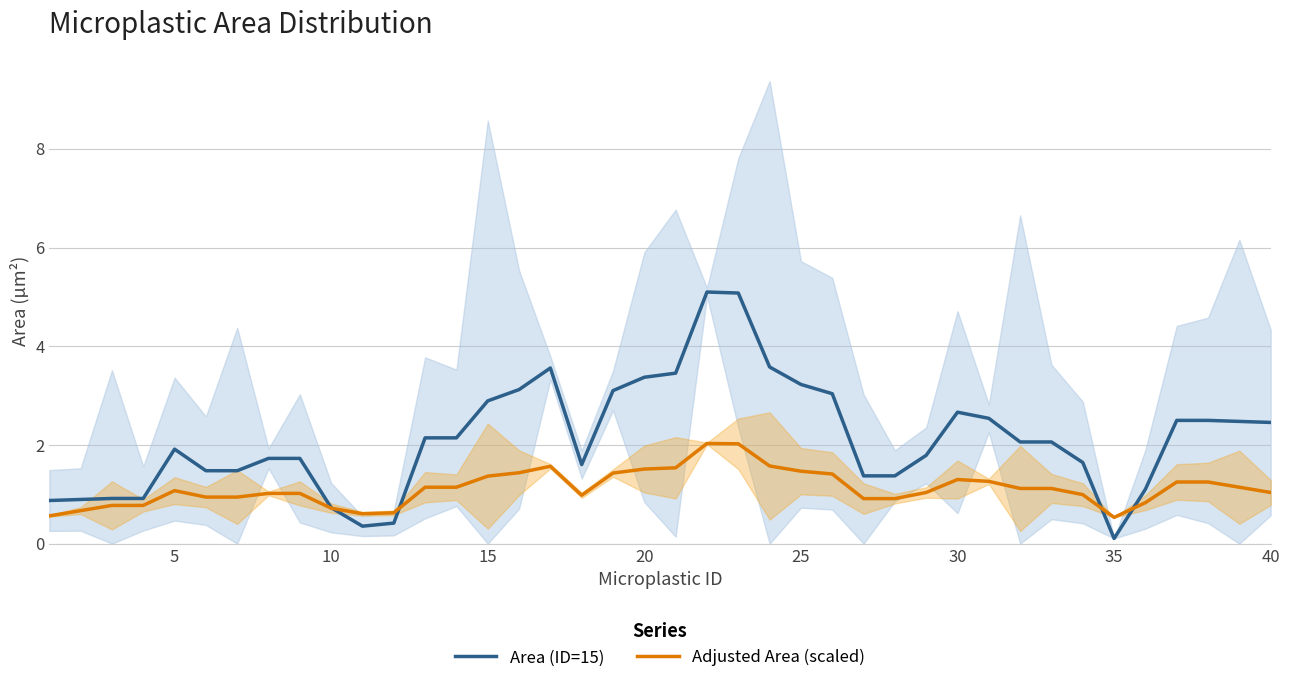

What are all the series names shown in the legend?

Area (ID=15), Adjusted Area (scaled)